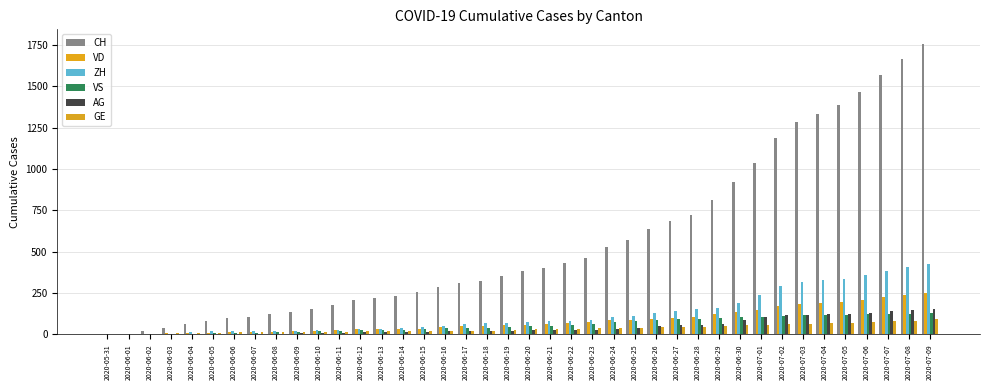

How many groups of bars are there?

40